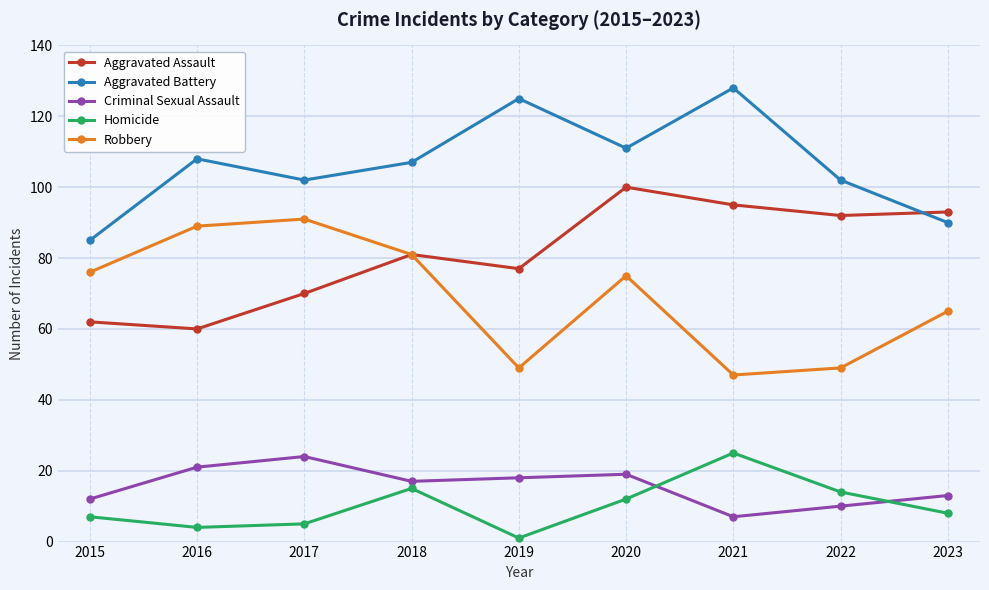

Reading left to right, what are all the values shown in this chart?

Aggravated Assault: 2015=62	2016=60	2017=70	2018=81	2019=77	2020=100	2021=95	2022=92	2023=93
Aggravated Battery: 2015=85	2016=108	2017=102	2018=107	2019=125	2020=111	2021=128	2022=102	2023=90
Criminal Sexual Assault: 2015=12	2016=21	2017=24	2018=17	2019=18	2020=19	2021=7	2022=10	2023=13
Homicide: 2015=7	2016=4	2017=5	2018=15	2019=1	2020=12	2021=25	2022=14	2023=8
Robbery: 2015=76	2016=89	2017=91	2018=81	2019=49	2020=75	2021=47	2022=49	2023=65